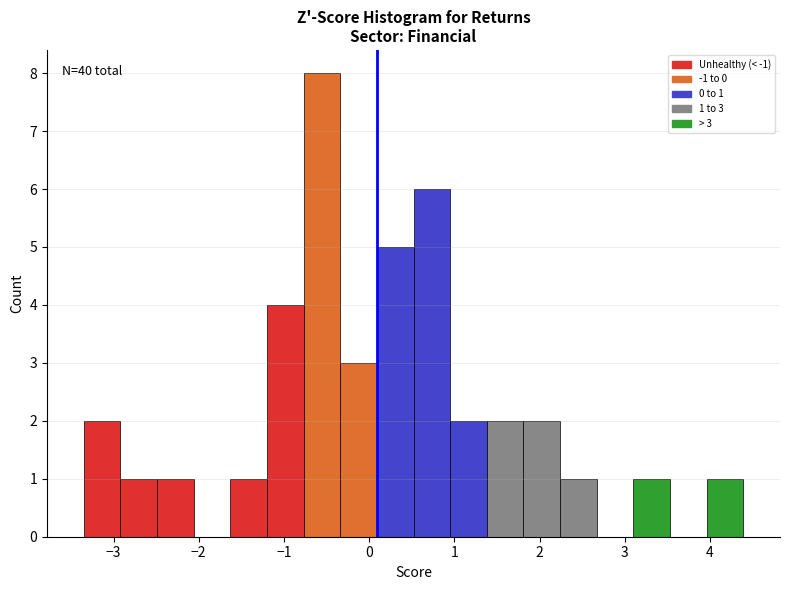

Which range on the x-axis has the tallest bar?

-0.8 to -0.3